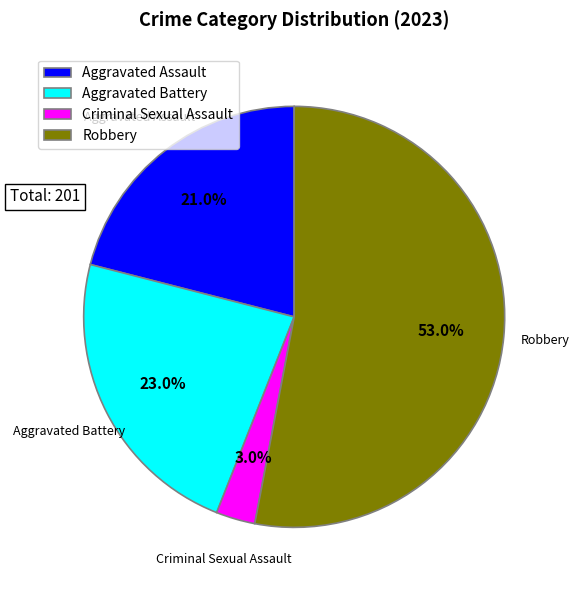

Is it true that Aggravated Battery is 23% of the pie?

True